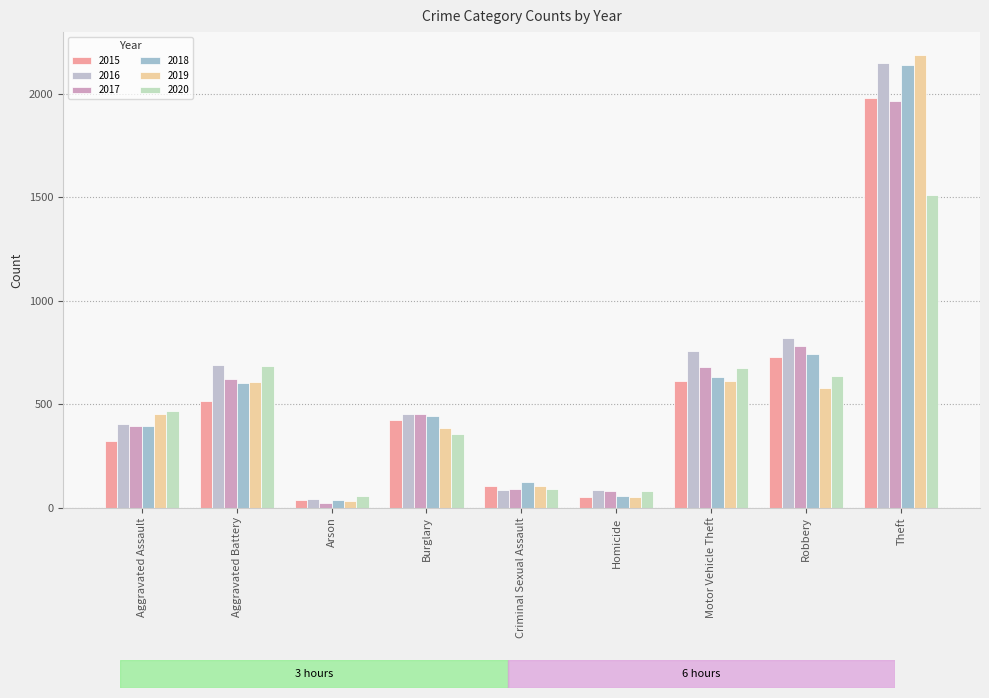

Reading left to right, what are all the values shown in this chart?

2015: 323	515	35	421	105	50	614	726	1981
2016: 402	691	40	451	87	87	756	819	2148
2017: 396	623	23	453	91	82	680	780	1968
2018: 392	600	37	443	123	56	631	741	2140
2019: 452	608	32	383	102	53	611	577	2190
2020: 466	686	55	357	89	81	673	637	1512